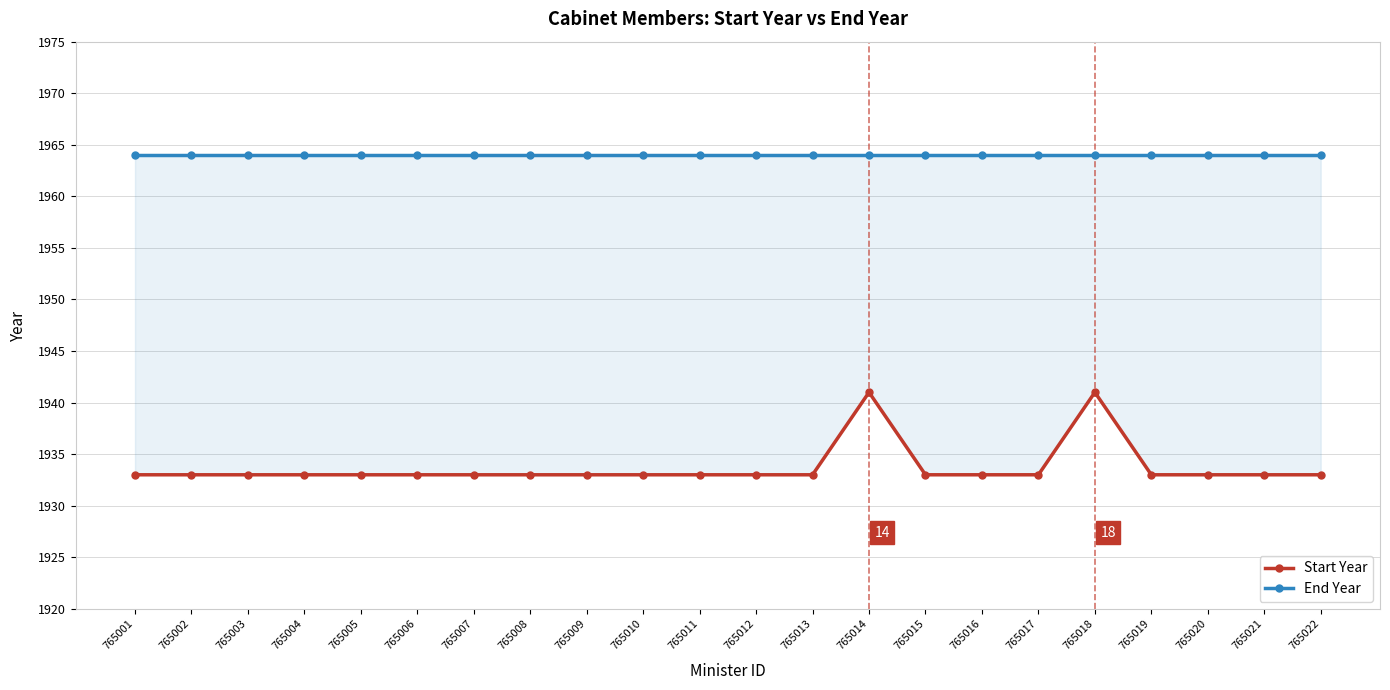

Which category has the lowest value across all series?

765001